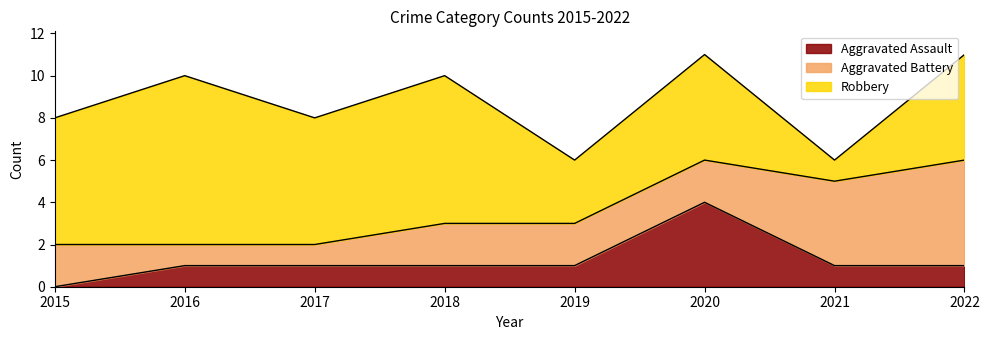

How many intersections are there between Aggravated Battery and Aggravated Assault?

2